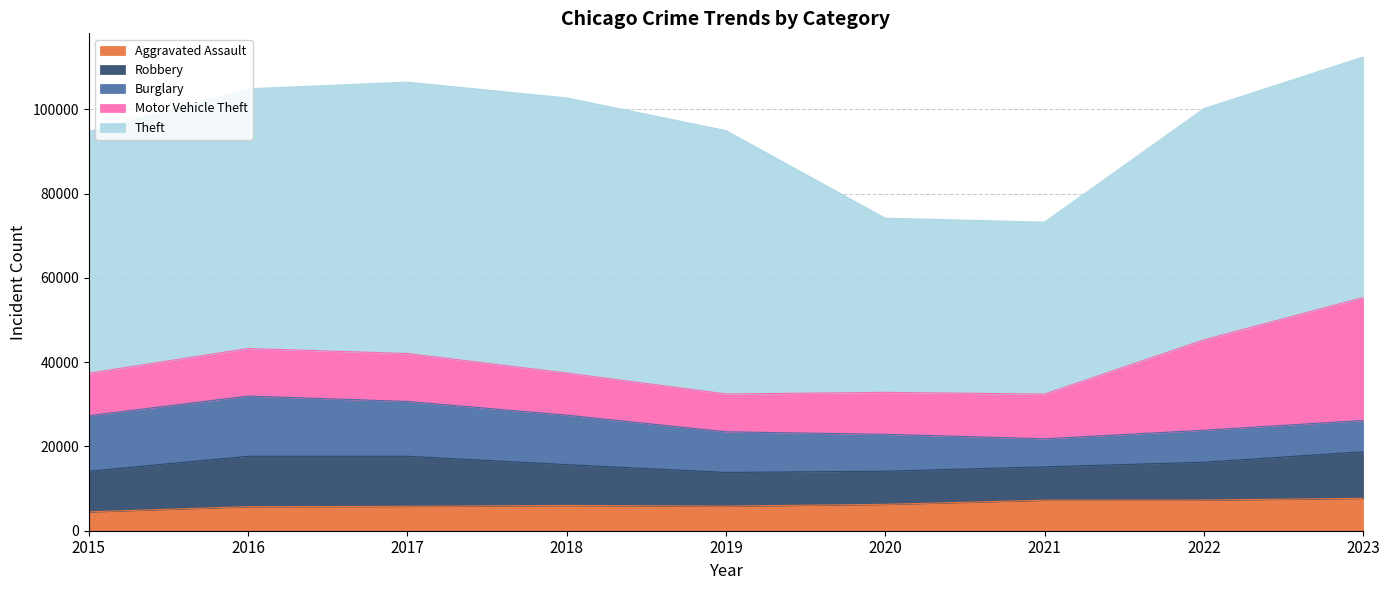

At which label does Theft first exceed 57350?

2016